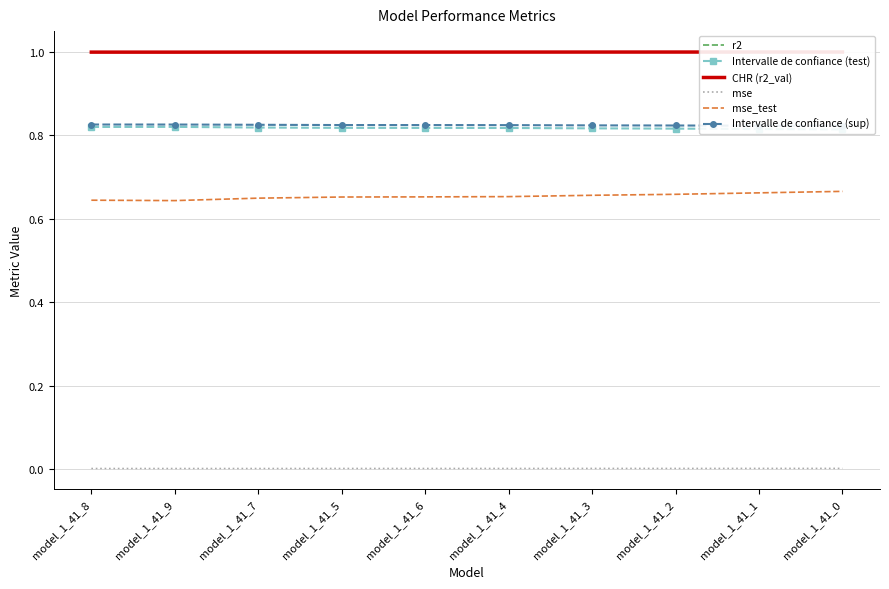

What is the highest value of the Intervalle de confiance (sup) series?

0.8